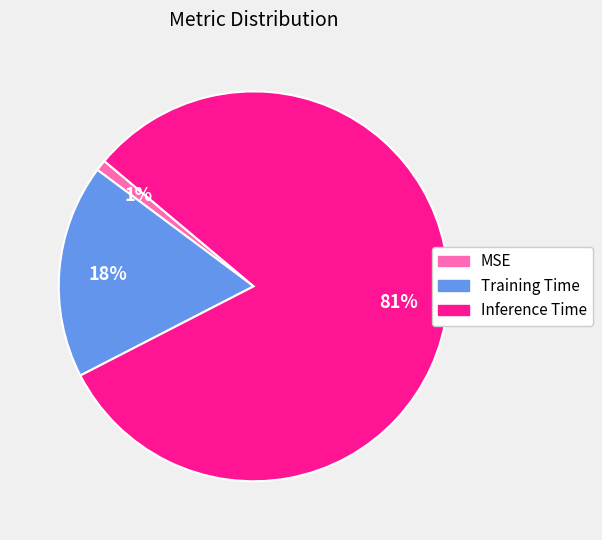

How many slices are in this pie chart?

3